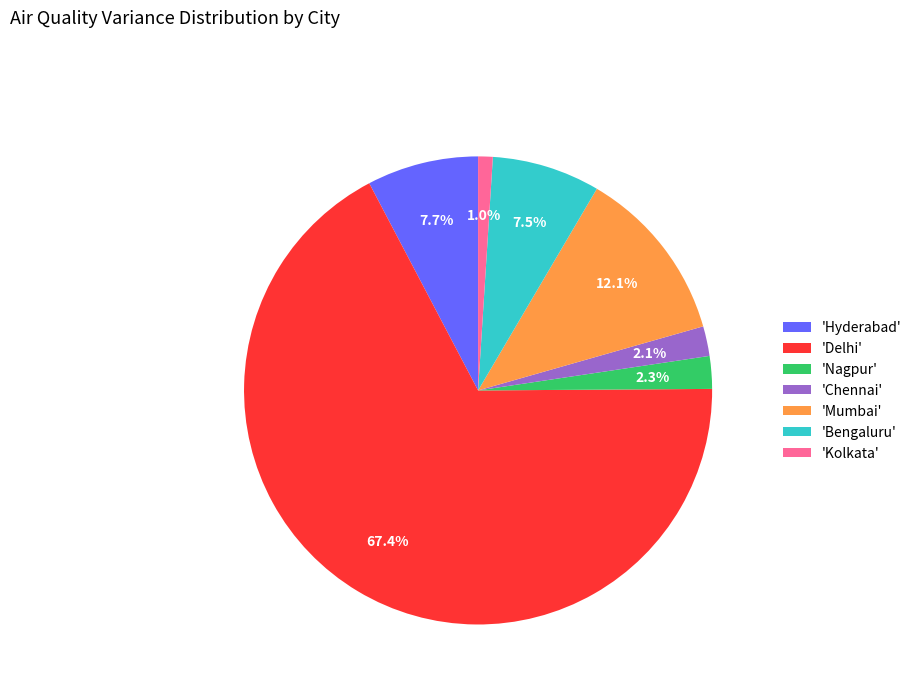

What portion of the pie excludes 'Hyderabad'?

92.3%